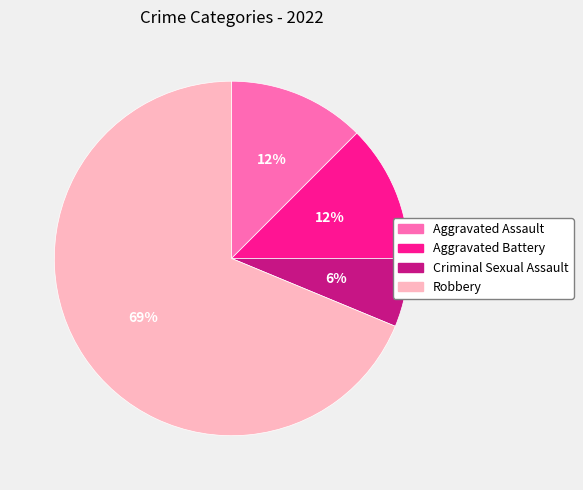

Is it true that Aggravated Assault is 12% of the pie?

True